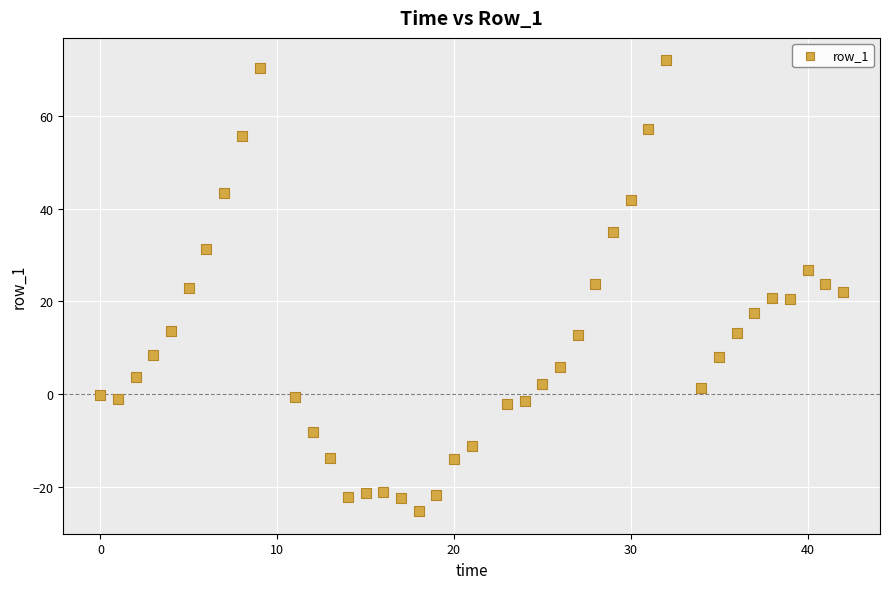

What is the range of X values (max minus min)?

42.0